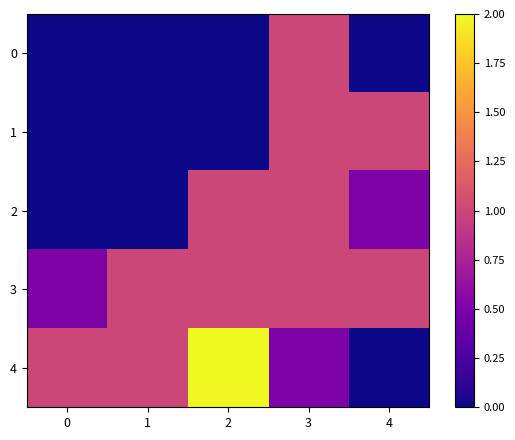

Which series has the largest total across all categories?

3